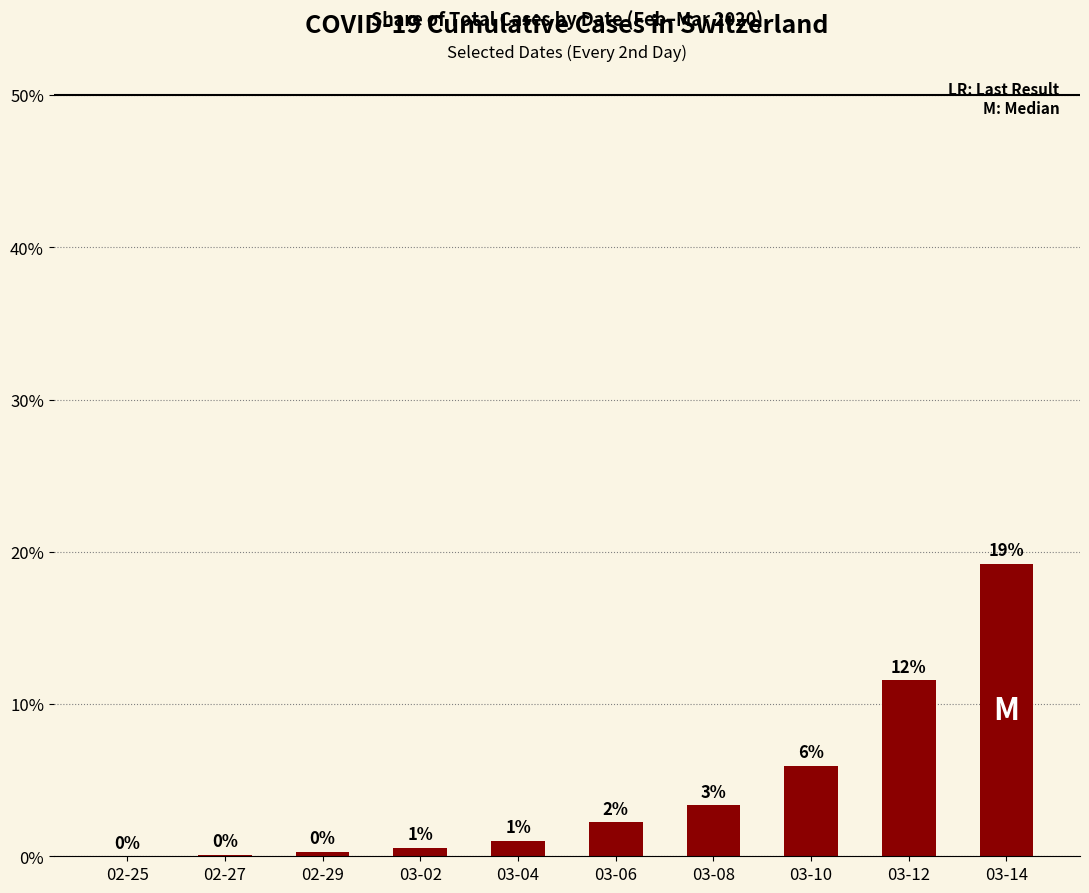

The chart shows a value of 2.9 at 03-12. True or false?

False